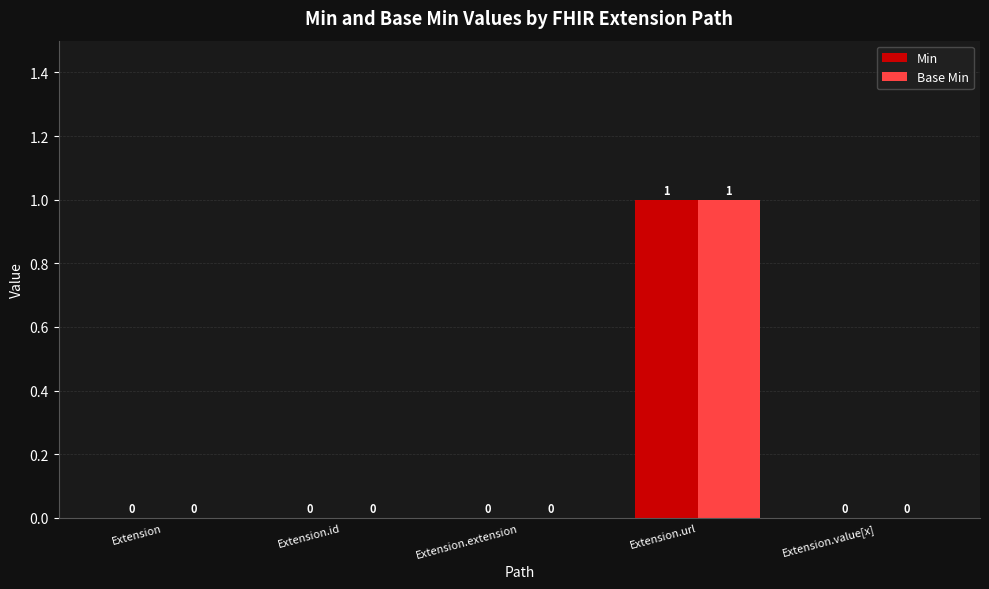

Reading left to right, extract all data points from this chart.

Min: Extension=0	Extension.id=0	Extension.extension=0	Extension.url=1	Extension.value[x]=0
Base Min: Extension=0	Extension.id=0	Extension.extension=0	Extension.url=1	Extension.value[x]=0